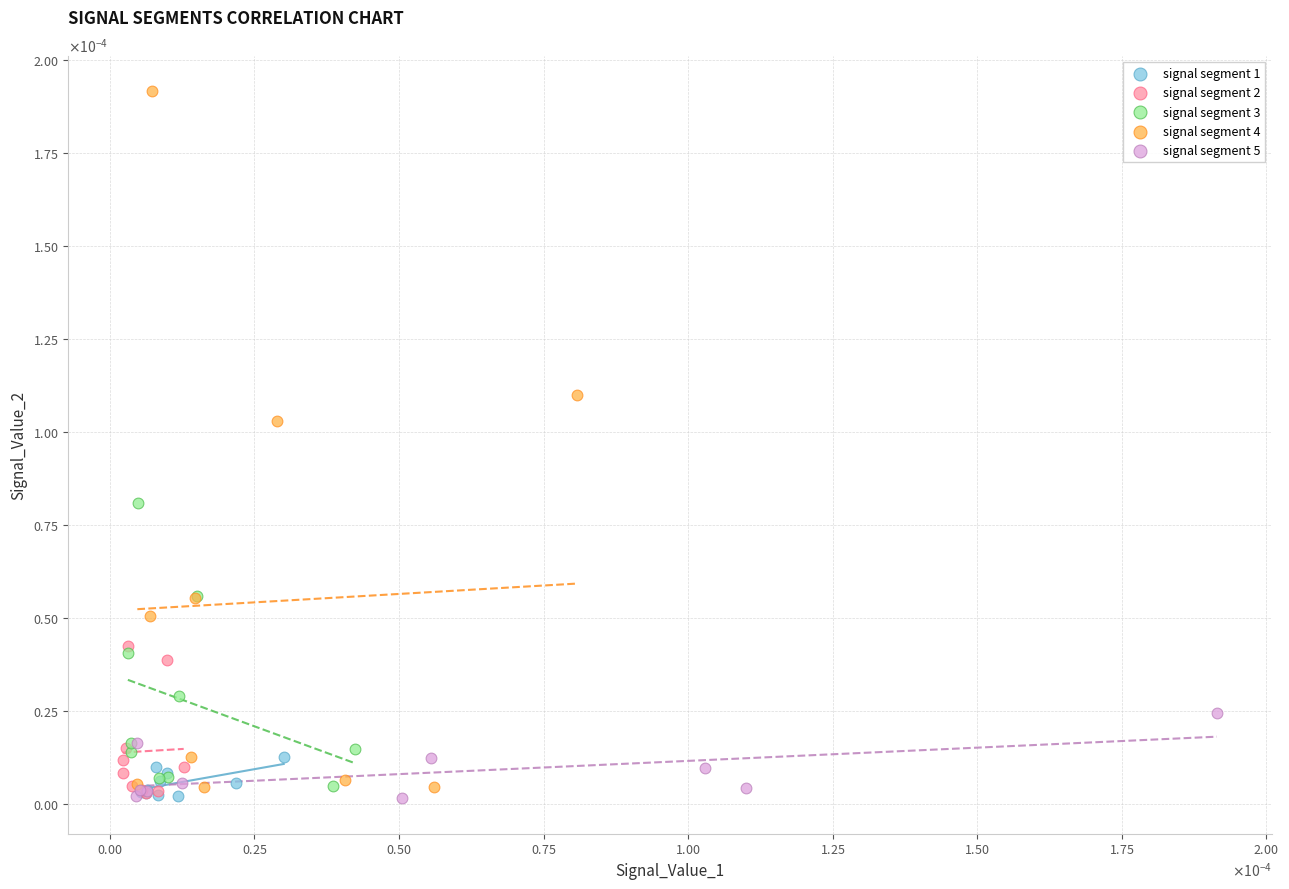

Which series has the largest Y range (max minus min)?

signal segment 4